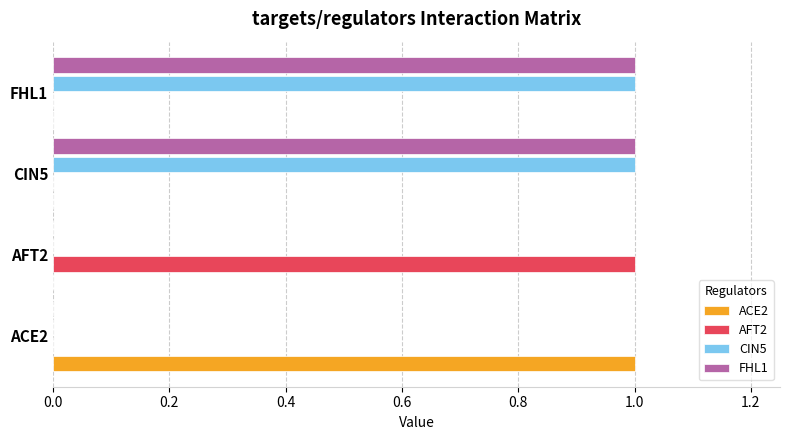

Which category has the highest value in the ACE2 series?

ACE2